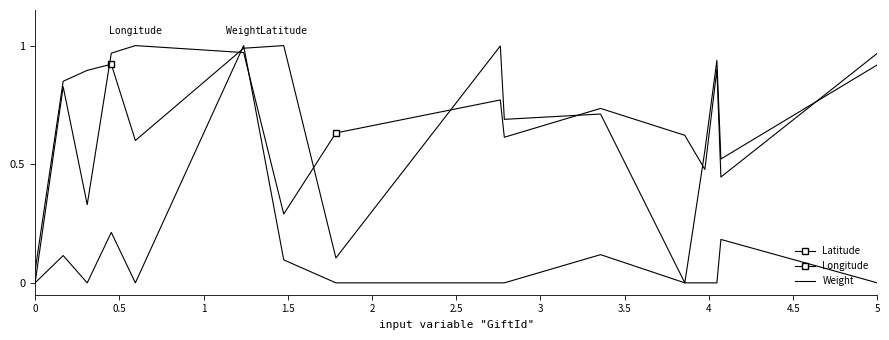

Reading left to right, what are all the values shown in this chart?

Latitude: 0.1	0.8	0.9	0.9	0.6	1.0	1.0	0.1	1.0	0.7	0.7	0.0	0.6	0.9	0.5	0.9
Longitude: 0.0	0.8	0.3	1.0	1.0	1.0	0.3	0.6	0.8	0.6	0.7	0.6	0.5	0.9	0.4	1.0
Weight: 0.0	0.1	0.0	0.2	0.0	1.0	0.1	0.0	0.0	0.0	0.1	0.0	0.0	0.0	0.2	0.0